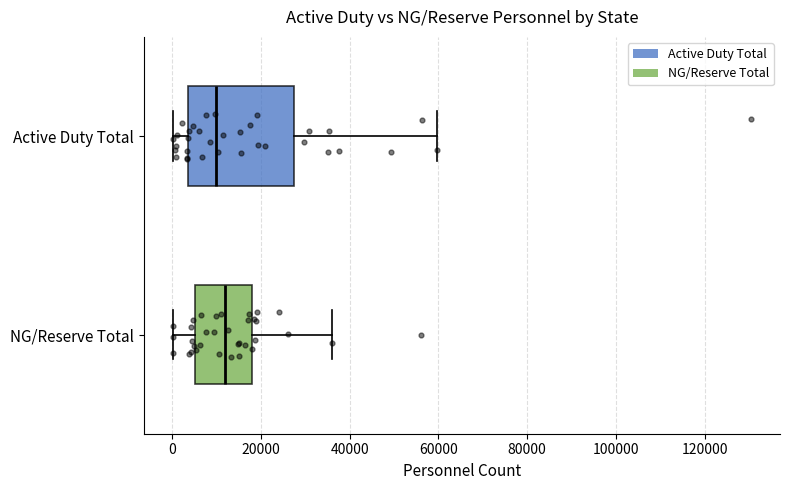

Reading bottom to top, read every box against the x-axis: the position of its median line, the range the box covers, and the ends of its whiskers. The values are not printed on the chart, so give them approximately, as read against the axis.

NG/Reserve Total: median 12000, box 6000 to 18000, whiskers 0 to 36000
Active Duty Total: median 10000, box 4000 to 28000, whiskers 0 to 60000